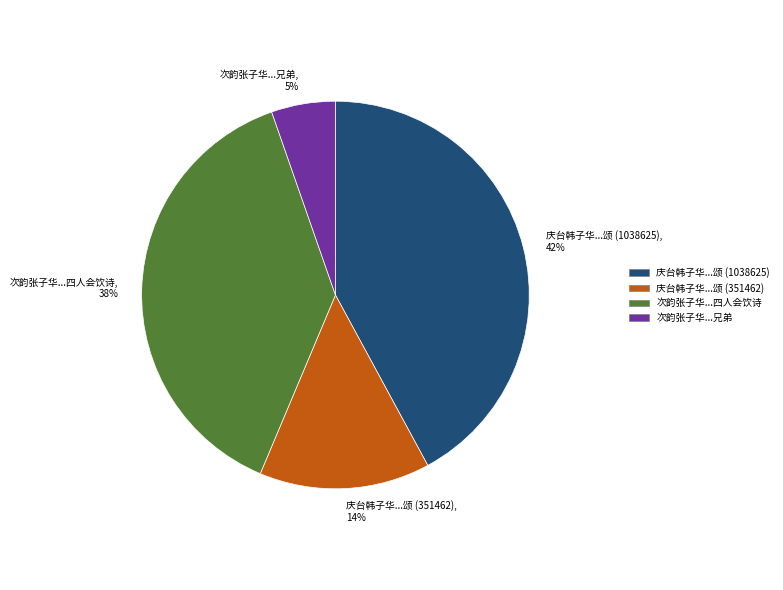

Is it true that 庆台韩子华...颂 (351462) is 28% of the pie?

False